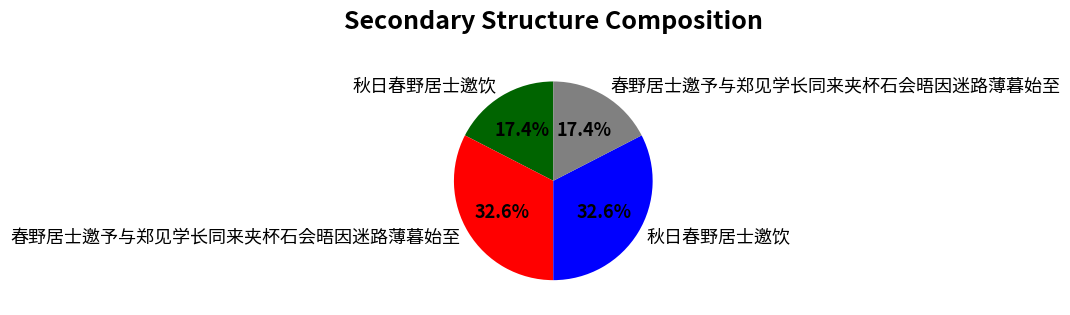

Is there any slice that represents more than half of the pie?

No